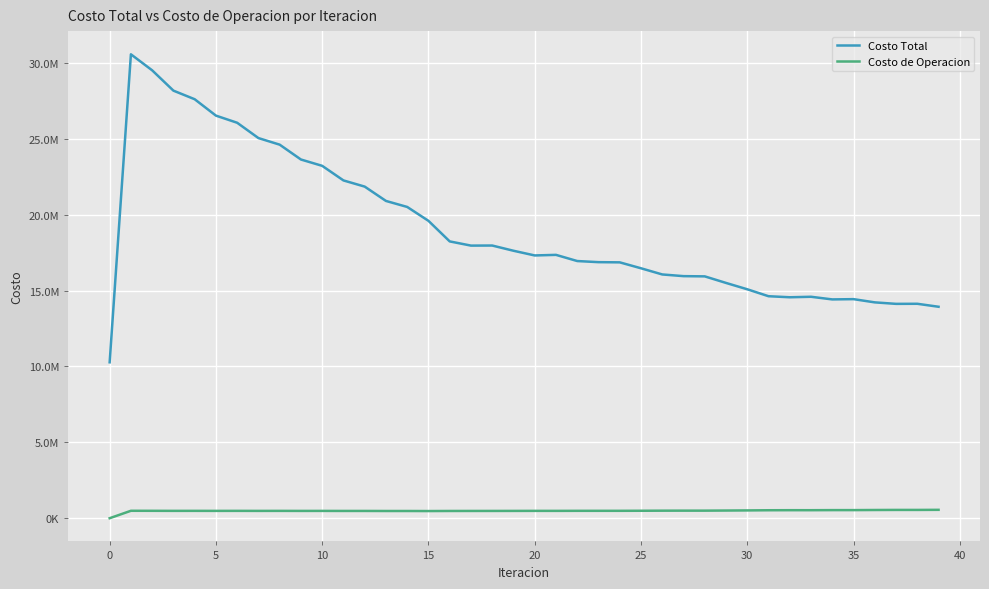

What is the maximum value for Costo Total?

30565343.6